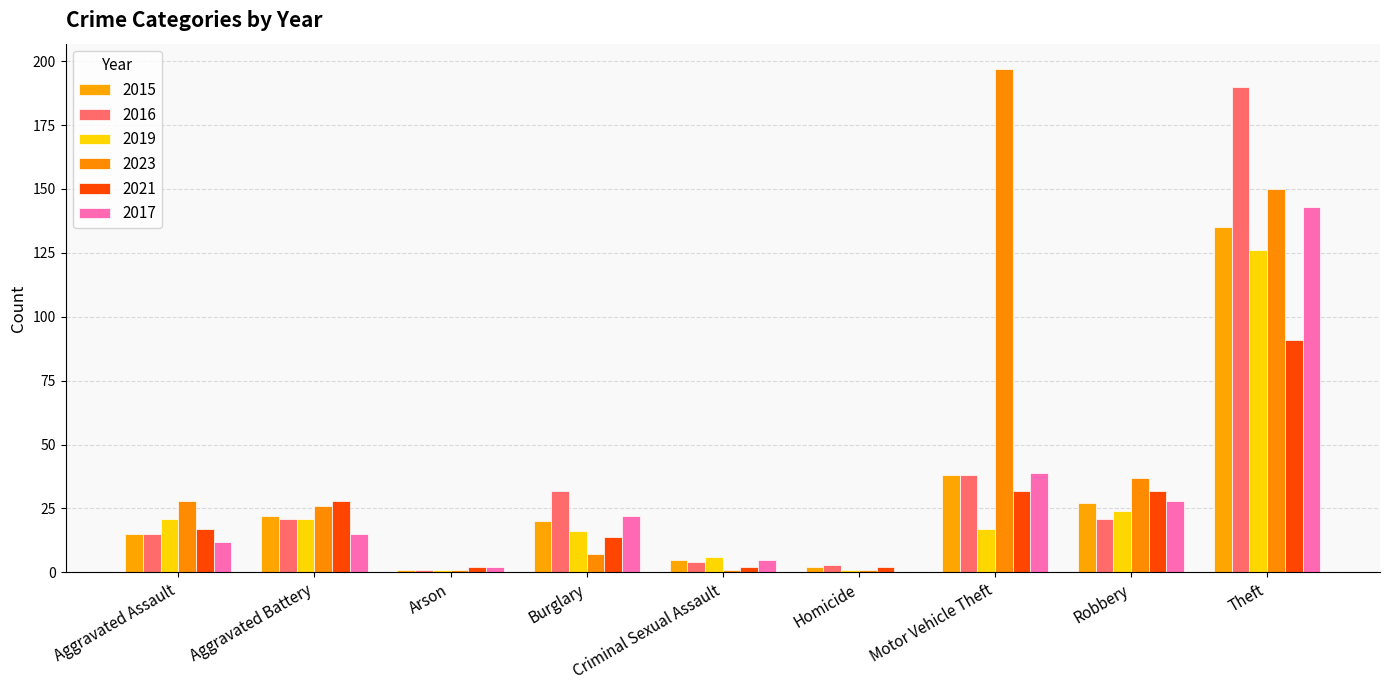

Reading left to right, transcribe all the data shown in this chart.

2015: 15	22	1	20	5	2	38	27	135
2016: 15	21	1	32	4	3	38	21	190
2019: 21	21	1	16	6	1	17	24	126
2023: 28	26	1	7	1	1	197	37	150
2021: 17	28	2	14	2	2	32	32	91
2017: 12	15	2	22	5	0	39	28	143